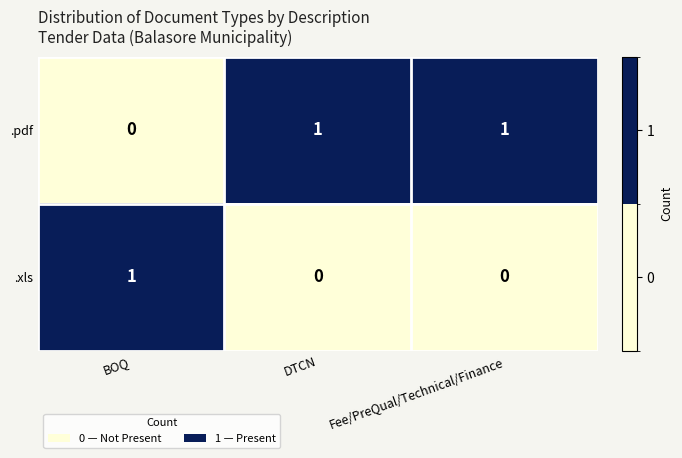

Rank the series by their average value, from highest to lowest.

.pdf, .xls